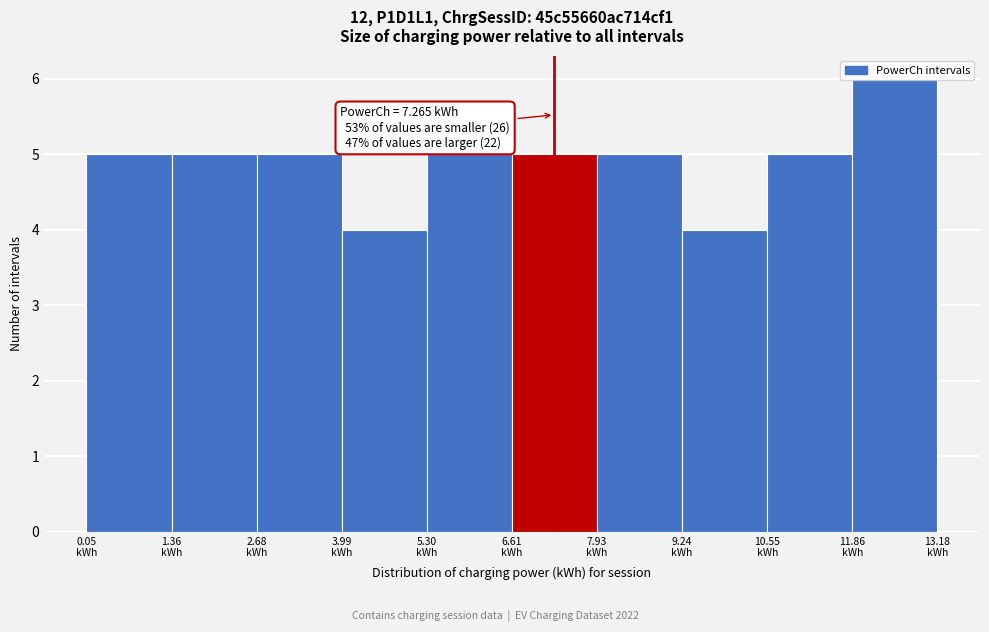

Over which range of the x-axis is the bar tallest?

11.8 to 13.2